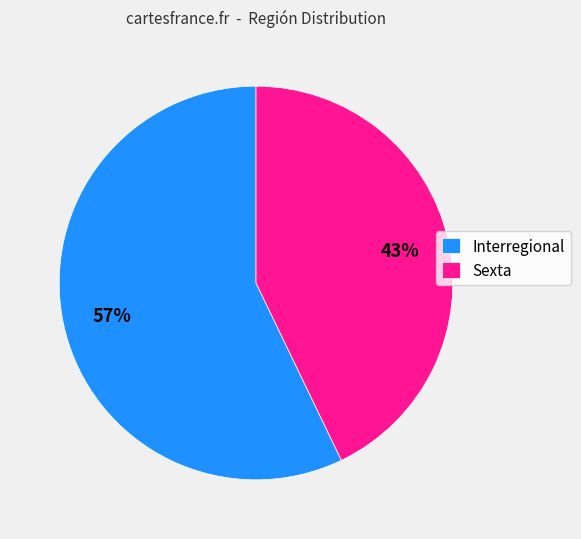

To the nearest percent, what percentage of the pie is Interregional?

57%